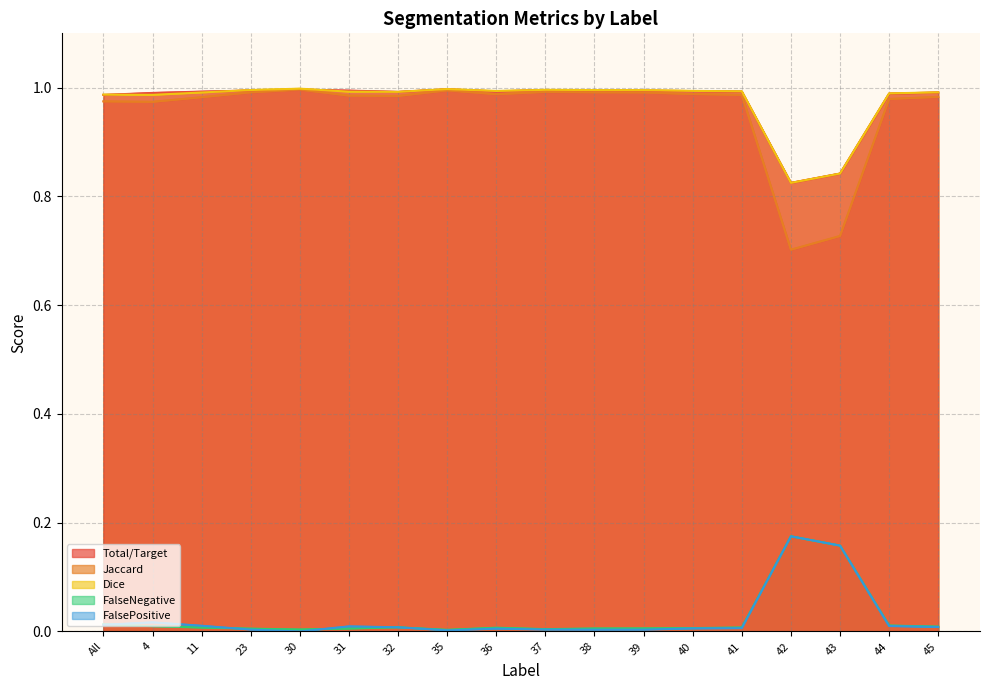

Where is the first local minimum for Total/Target?

30